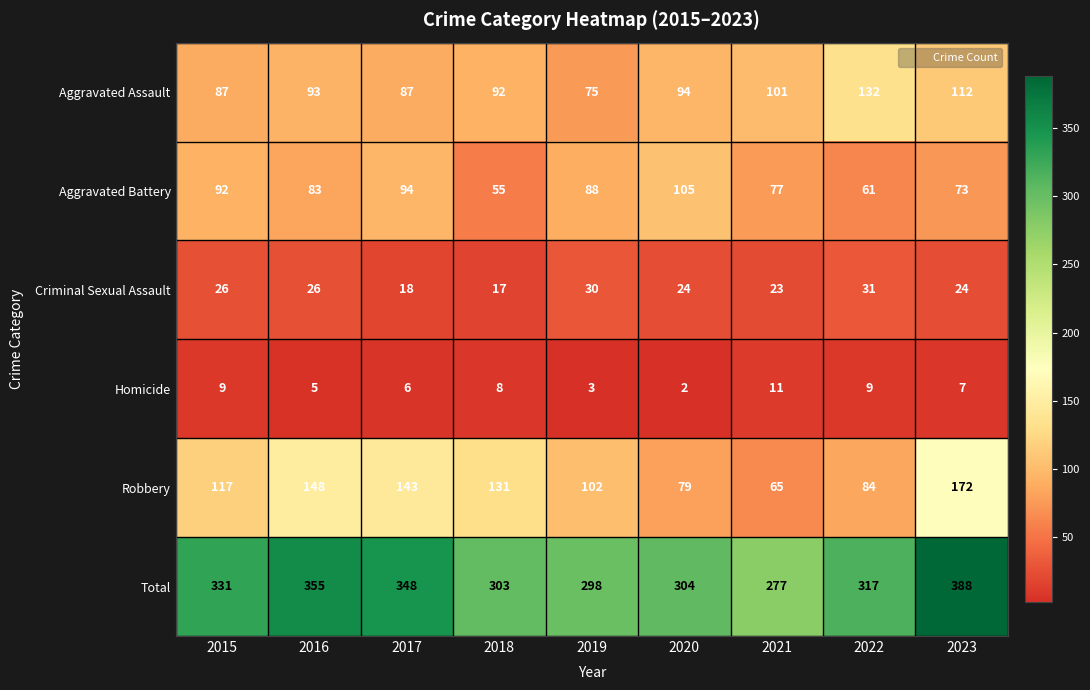

At how many categories does at least one series exceed 261?

9